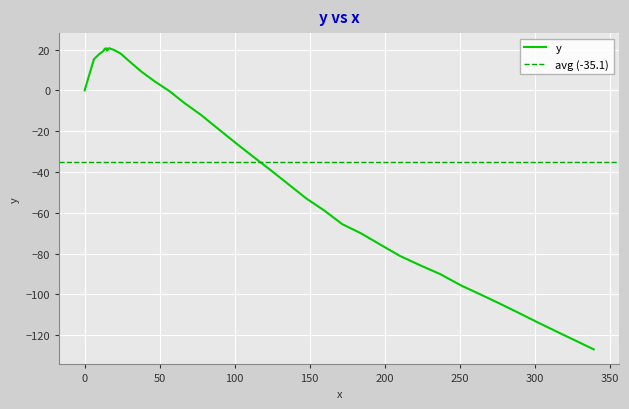

List the labels in order of value, largest first.

16.2, 14.6, 14.7, 13.6, 14.2, 19.3, 15.0, 12.3, 23.9, 9.9, 6.2, 29.9, 37.8, 3.3, 46.7, 0.0, 56.4, 66.5, 77.5, 88.9, 100.5, 112.3, 124.3, 136.1, 147.9, 159.5, 171.7, 184.2, 197.0, 210.2, 223.4, 237.0, 250.7, 263.9, 276.5, 289.0, 301.5, 314.1, 326.6, 339.3